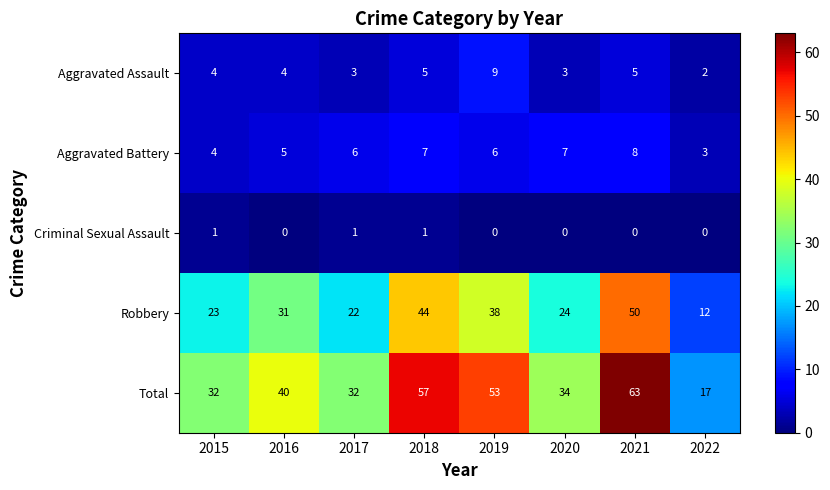

How many Aggravated Assault values are between 3 and 5?

6